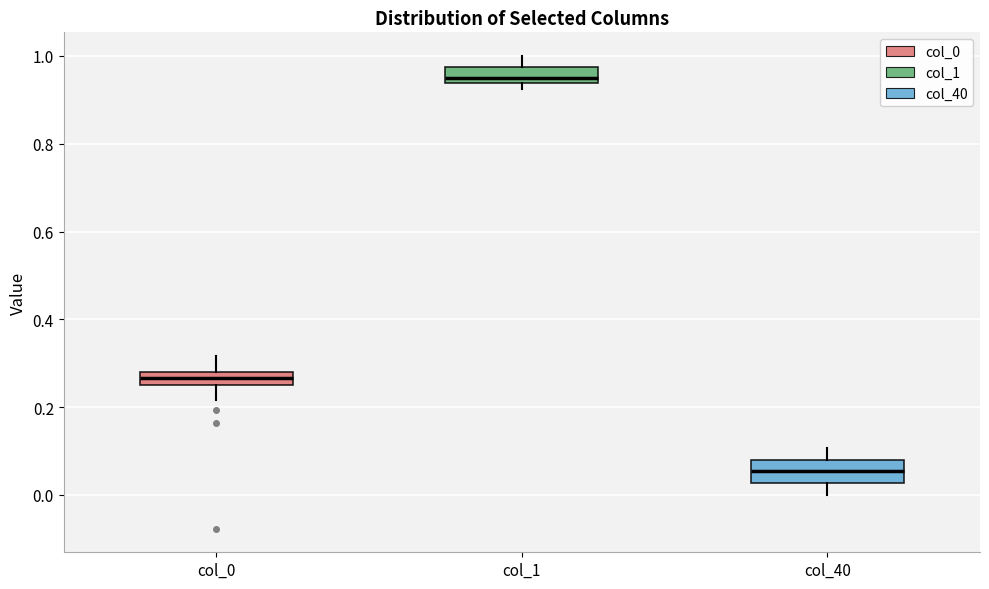

Reading left to right, transcribe this box plot: for each box, give where its median line is, the range the box spans, and where its two whiskers end, as read against the y-axis. The values are not printed on the chart, so give them approximately, as read against the axis.

col_0: median 0.26 (inside the box), box 0.26 to 0.28, whiskers 0.22 to 0.32
col_1: median 0.96, box 0.94 to 0.98, whiskers 0.92 to 1.00
col_40: median 0.06, box 0.02 to 0.08, whiskers 0.00 to 0.10